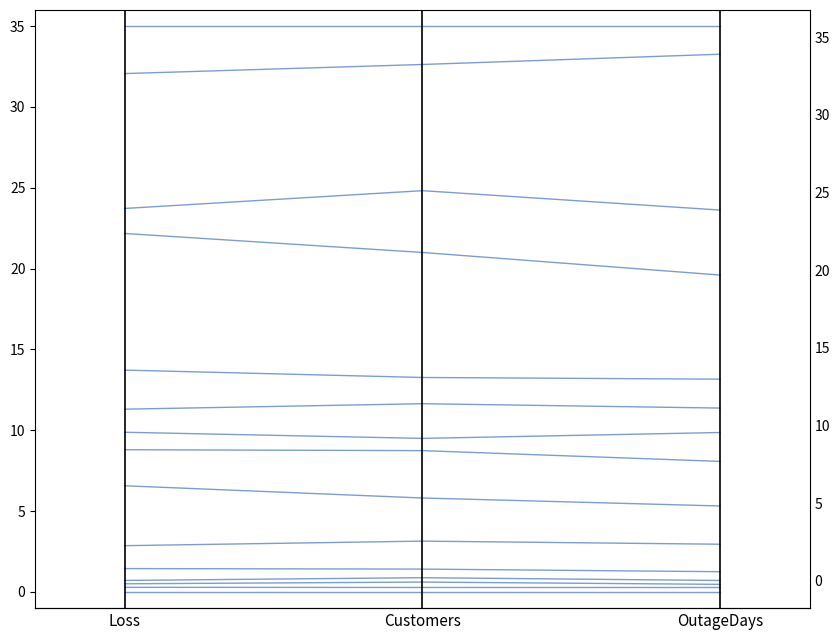

What is the change in value from Customers to OutageDays?

+0.4